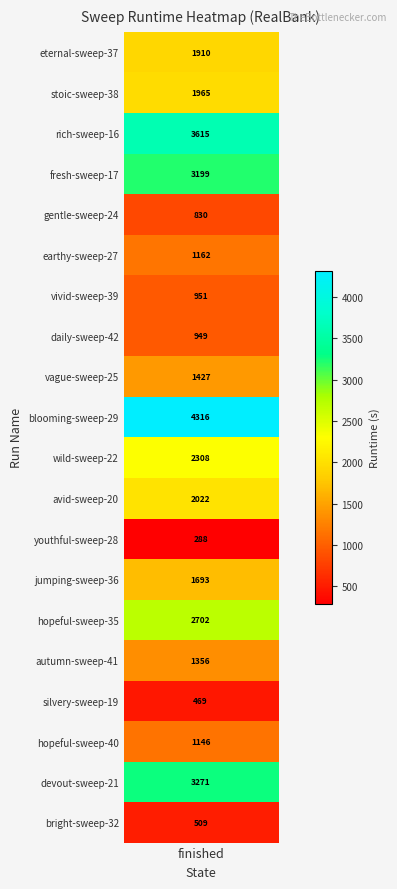

Reading right to left, what are all the values shown in this chart?

509	3271	1146	469	1356	2702	1693	288	2022	2308	4316	1427	949	951	1162	830	3199	3615	1965	1910